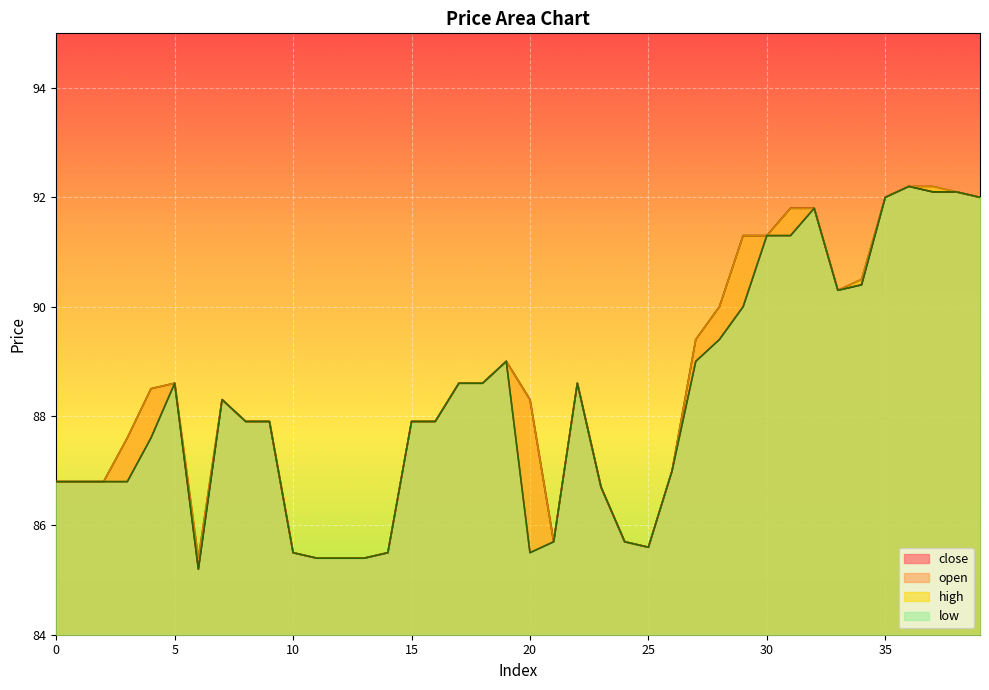

What is the sum of the high values at 38 and 25?

177.7